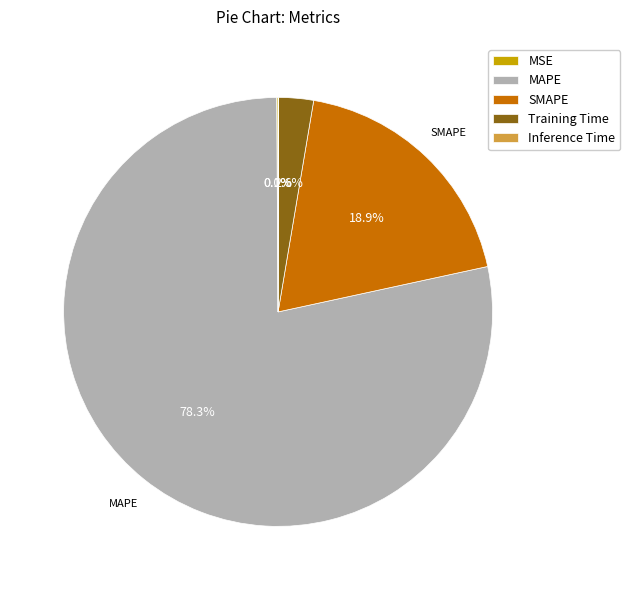

To the nearest percent, what is the average slice percentage?

20%